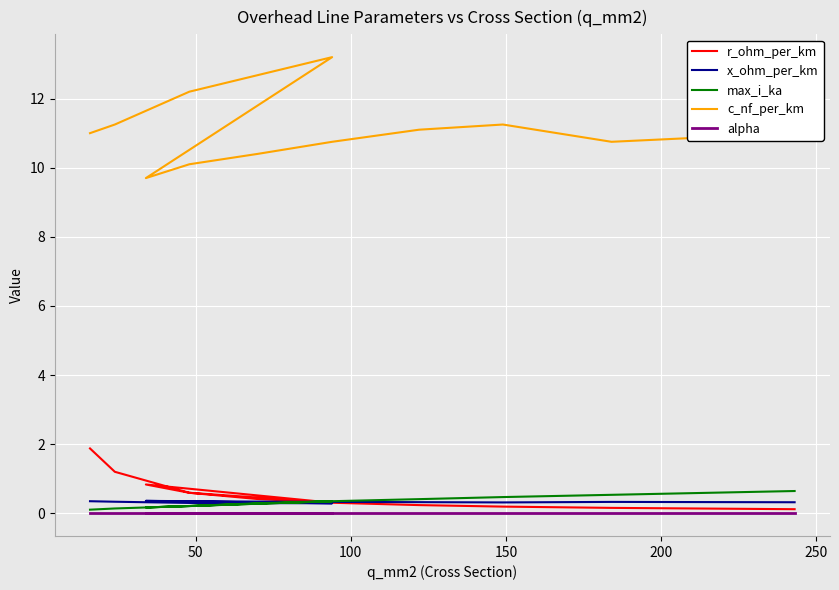

Which series has the largest total across all categories?

c_nf_per_km